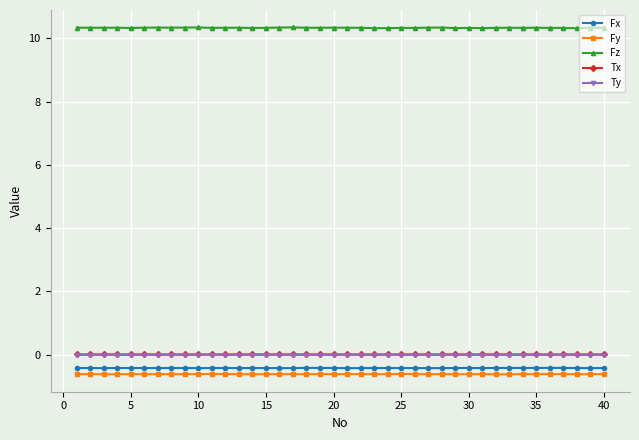

How many lines are shown in the chart?

5